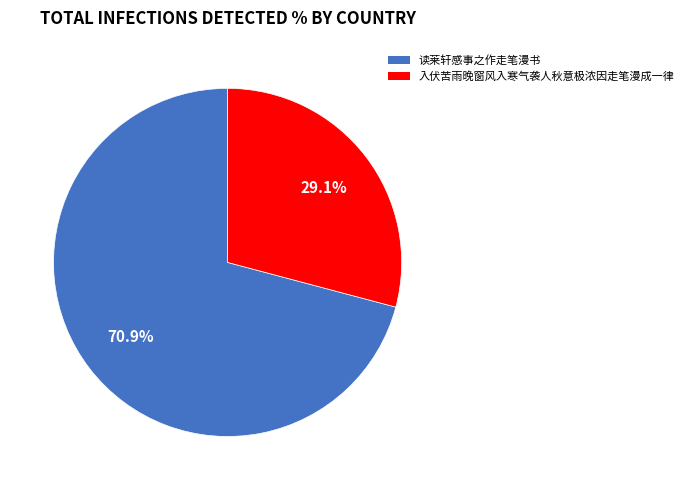

Is there a majority slice in this chart?

Yes